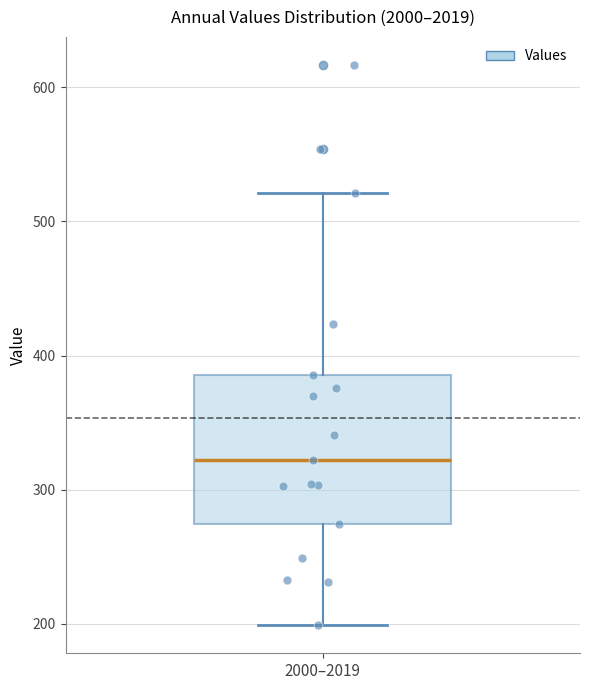

Where is the upper edge of the box for 2000–2019 on the y-axis? The values are not printed on the chart, so give them approximately, as read against the axis.

390